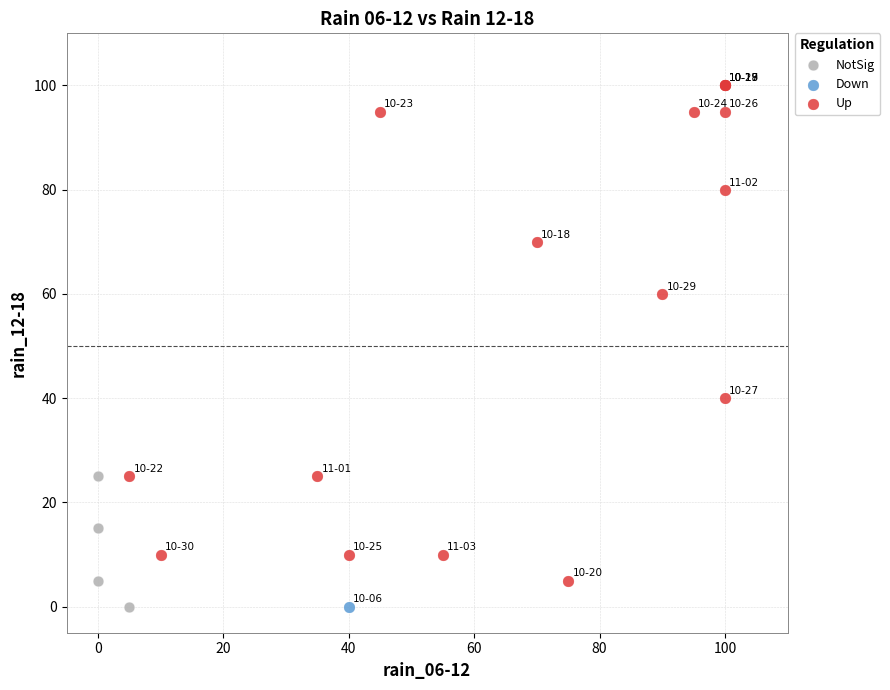

Which series reaches the maximum Y coordinate?

Up